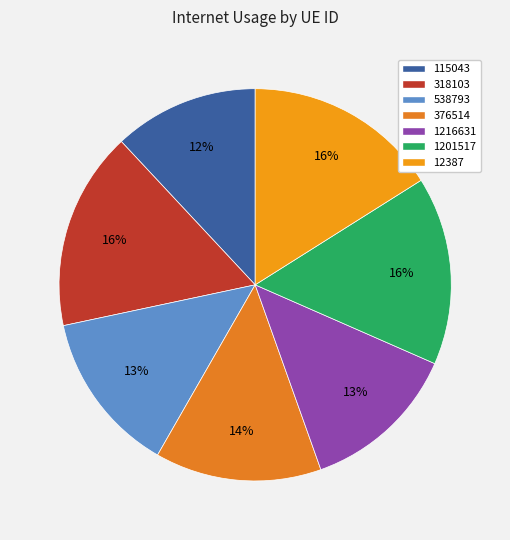

Is it true that 1201517 is 2% of the pie?

False